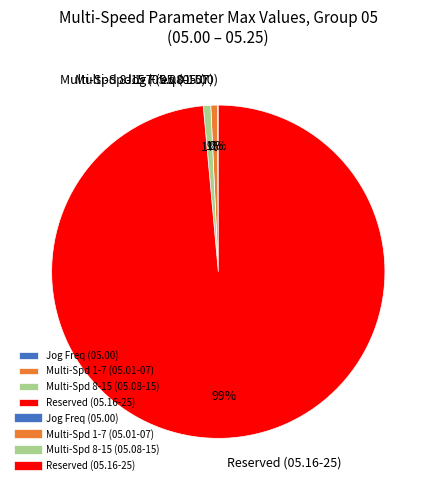

Does any single category account for the majority?

Yes